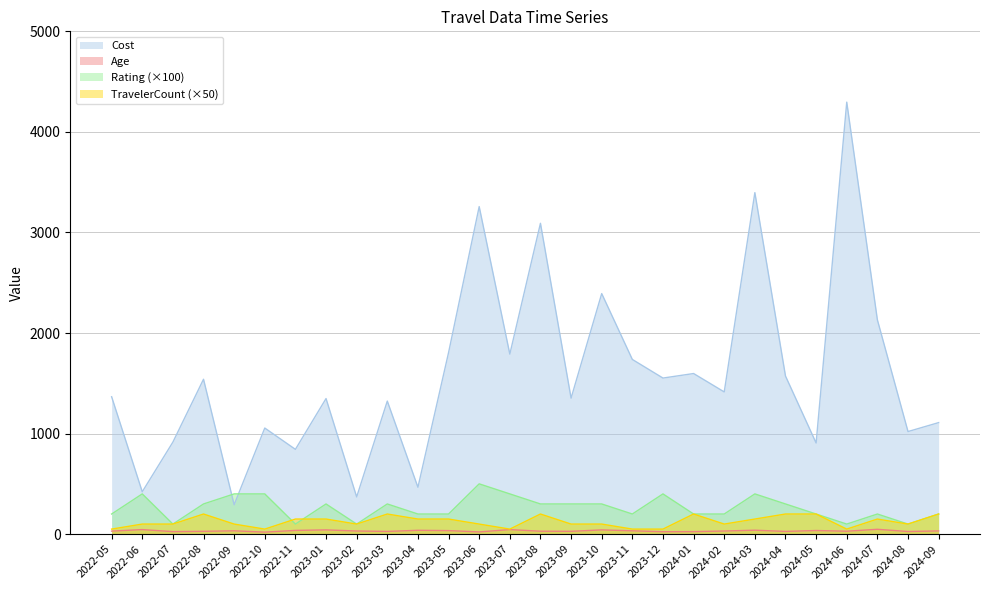

How many intersections are there between TravelerCount and Rating?

2